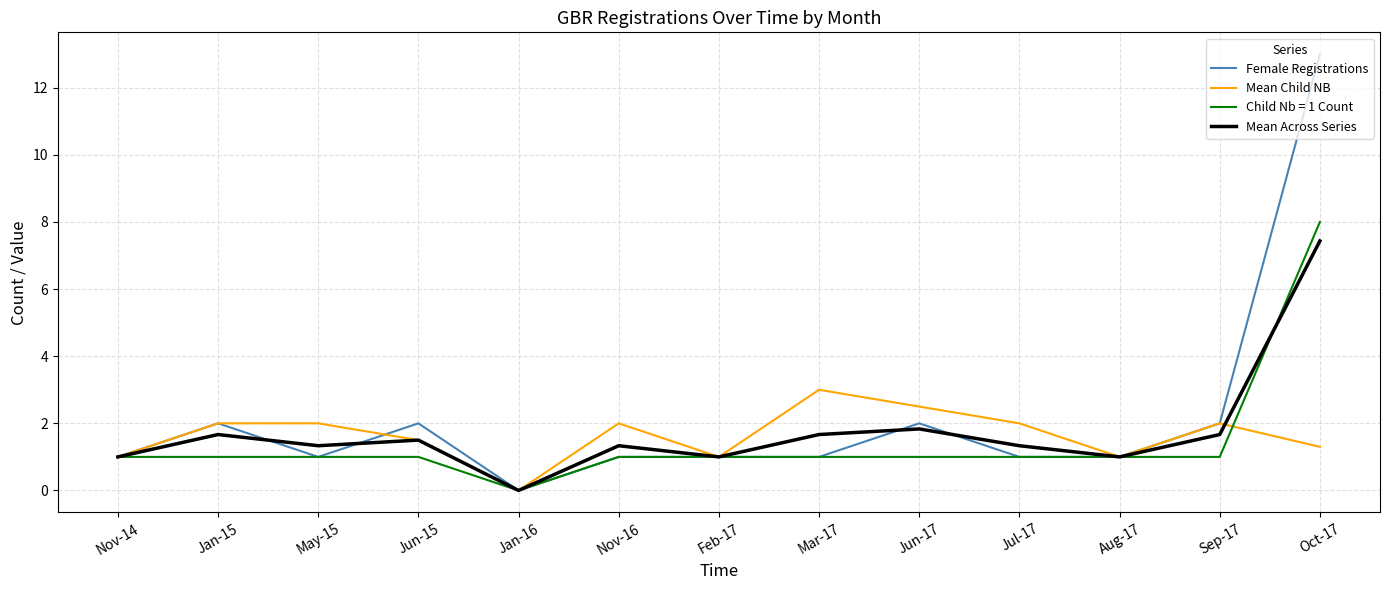

What is the spread (max minus min) of values at Jan-15?

1.0